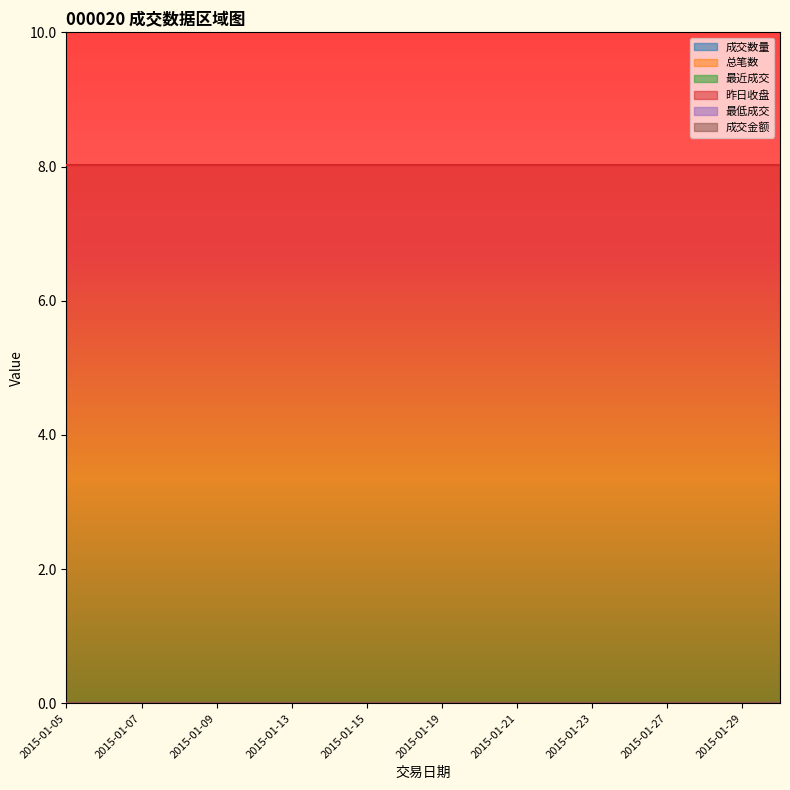

Does the chart display data point markers on the line(s)?

No